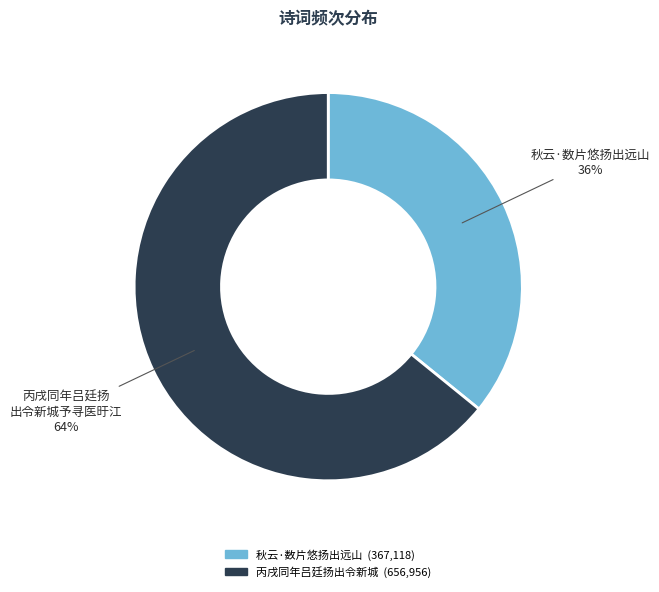

Is there a majority slice in this chart?

Yes